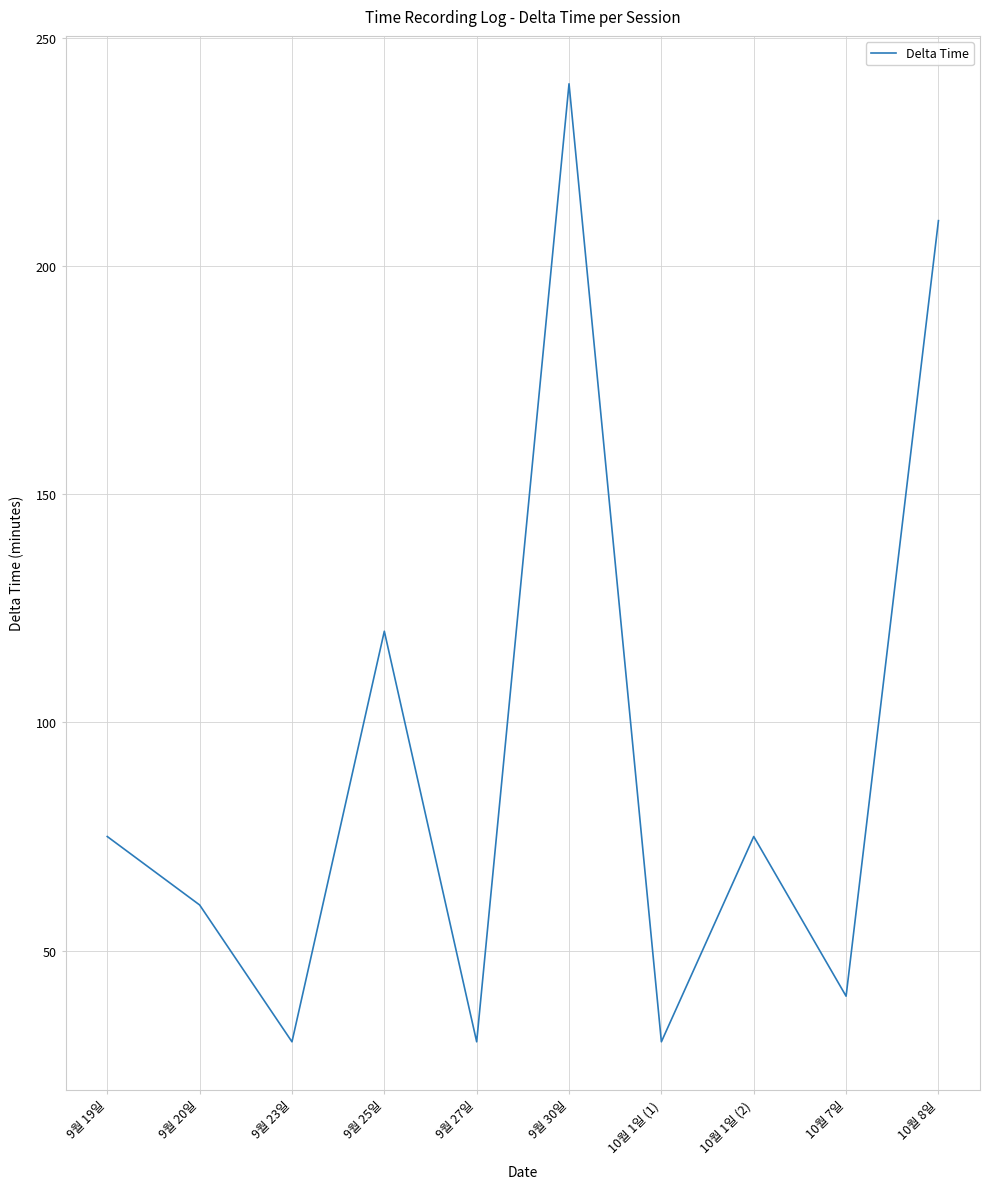

Where is the data nearest to the value 135?

9월 25일